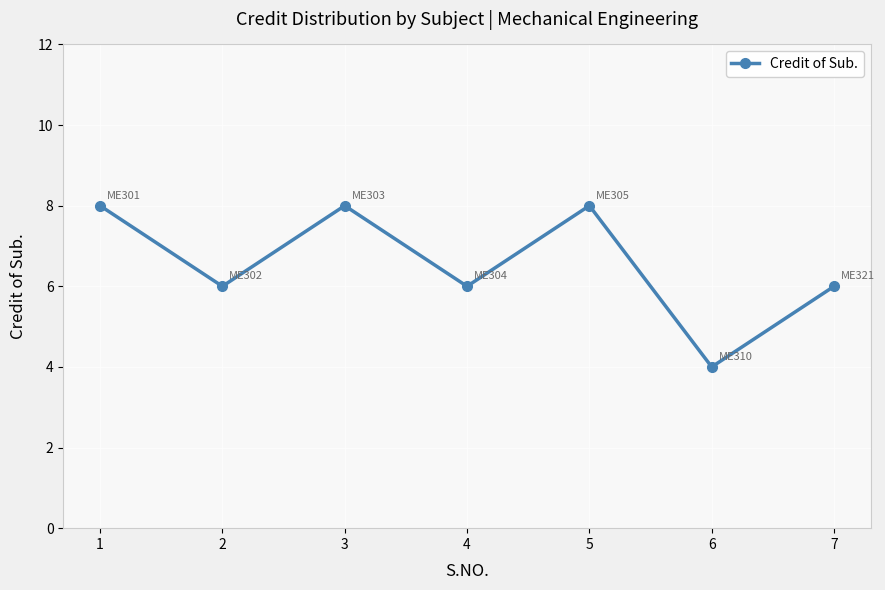

What is the ratio of the value at 1 to the value at 3?

1.0